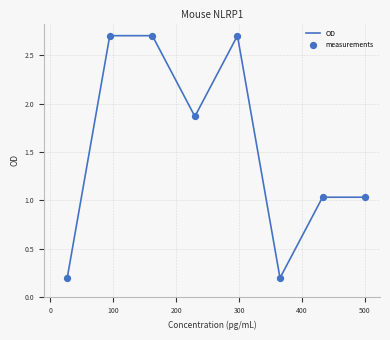

What is the difference between the maximum and second lowest values?

2.5